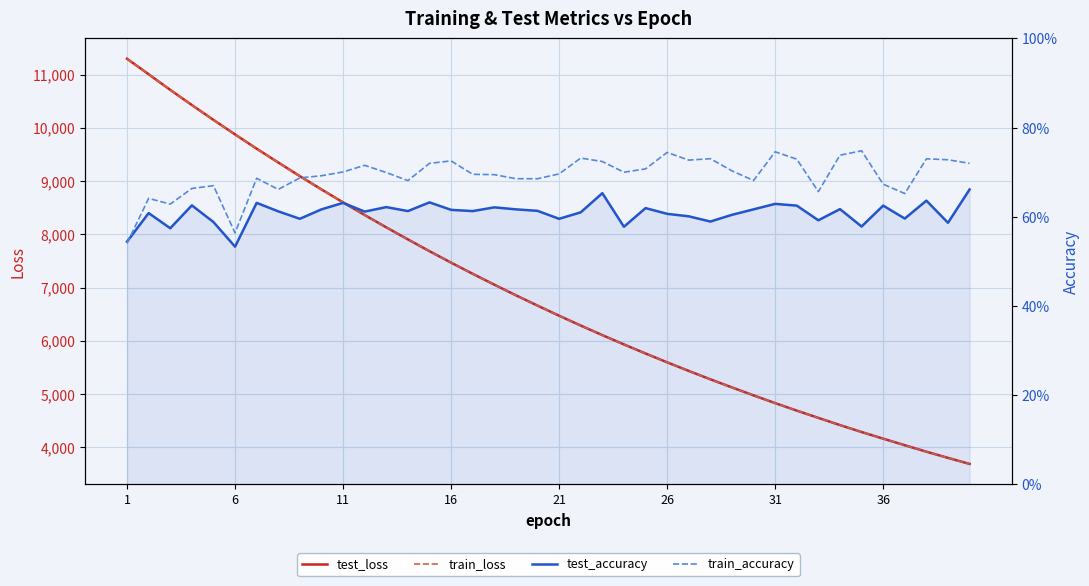

Does the chart display data point markers on the line(s)?

No